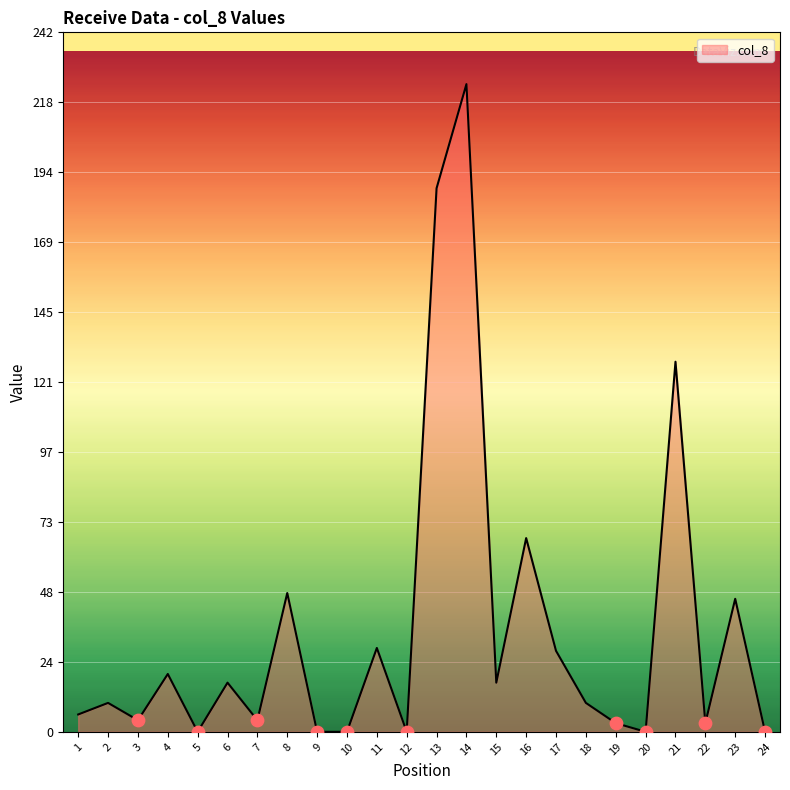

What is the ratio of the value at 8 to the value at 3?

12.0